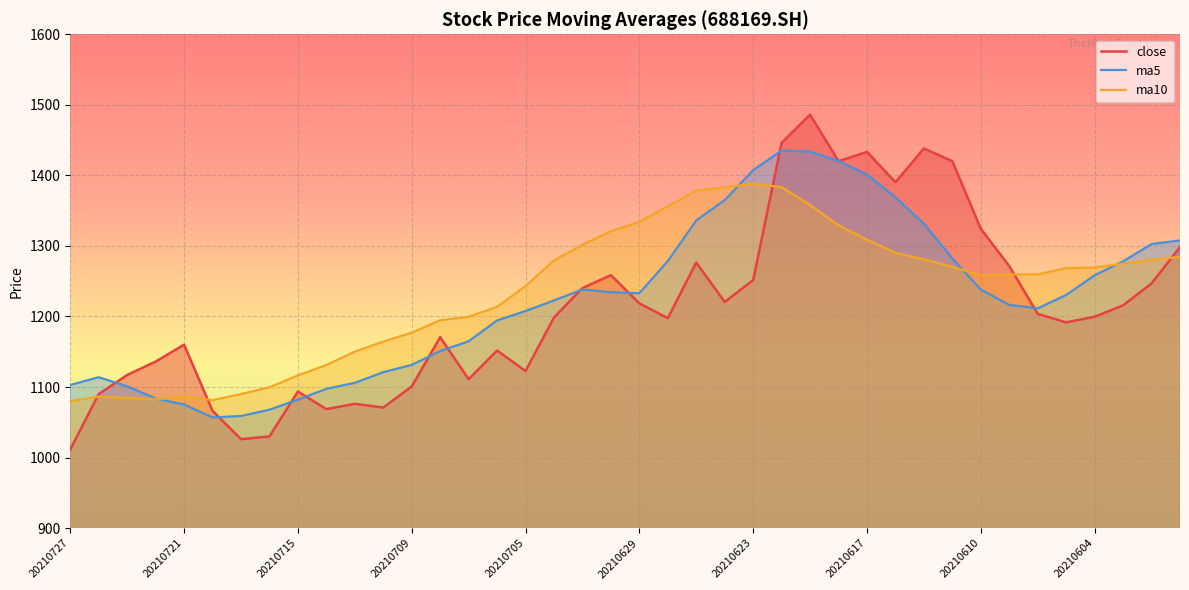

Which series has the largest range (max minus min)?

close